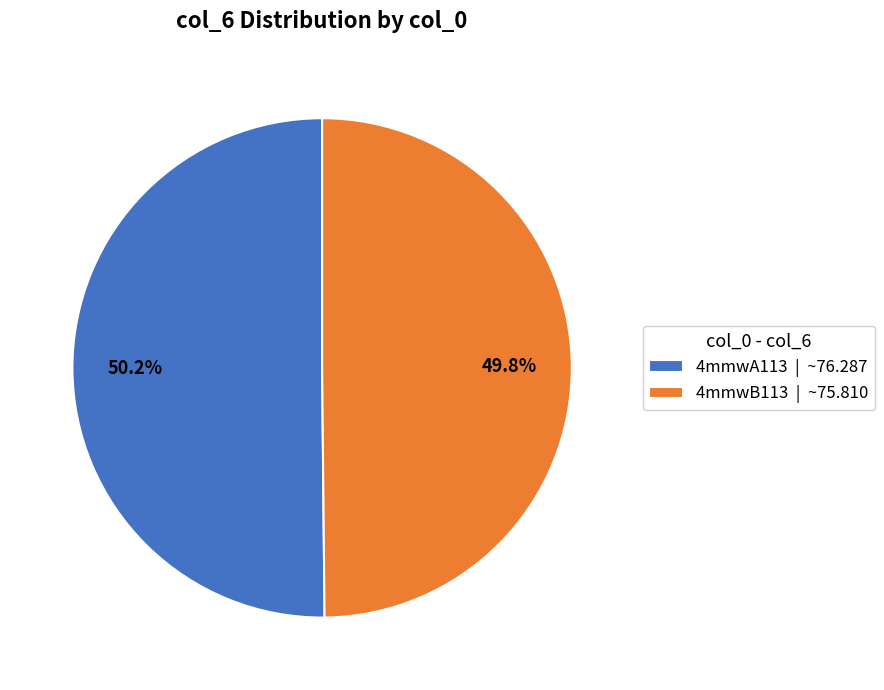

Count the number of slices in the pie.

2